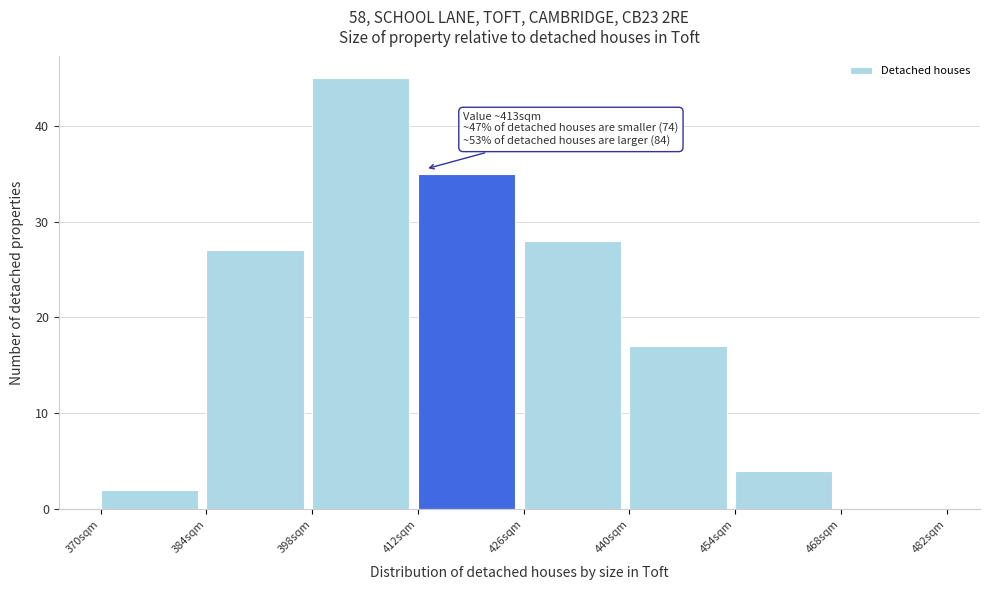

Which range on the x-axis has the tallest bar?

398 to 412